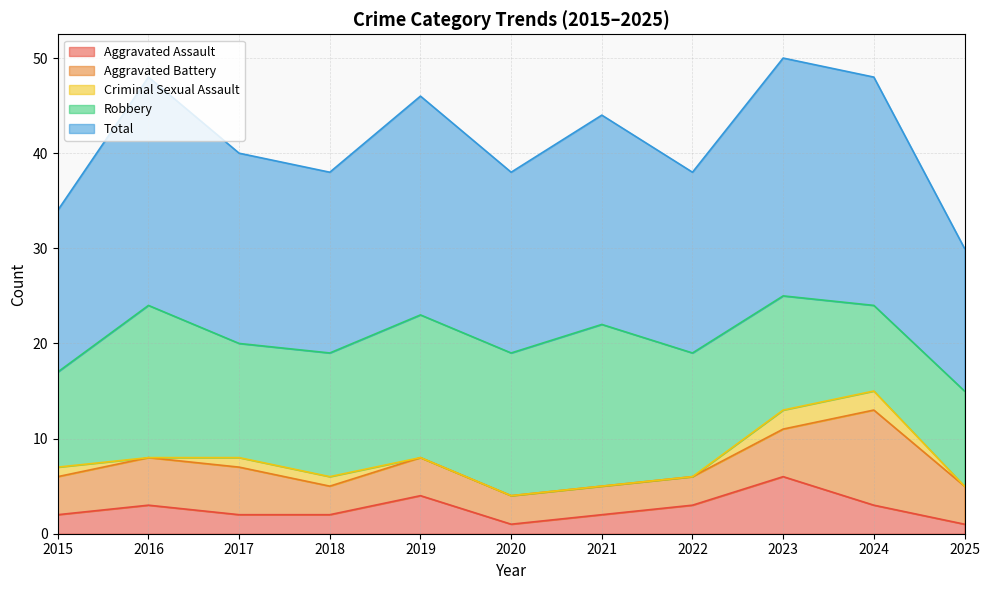

Rank the series by their maximum value, from highest to lowest.

Total, Robbery, Aggravated Battery, Aggravated Assault, Criminal Sexual Assault